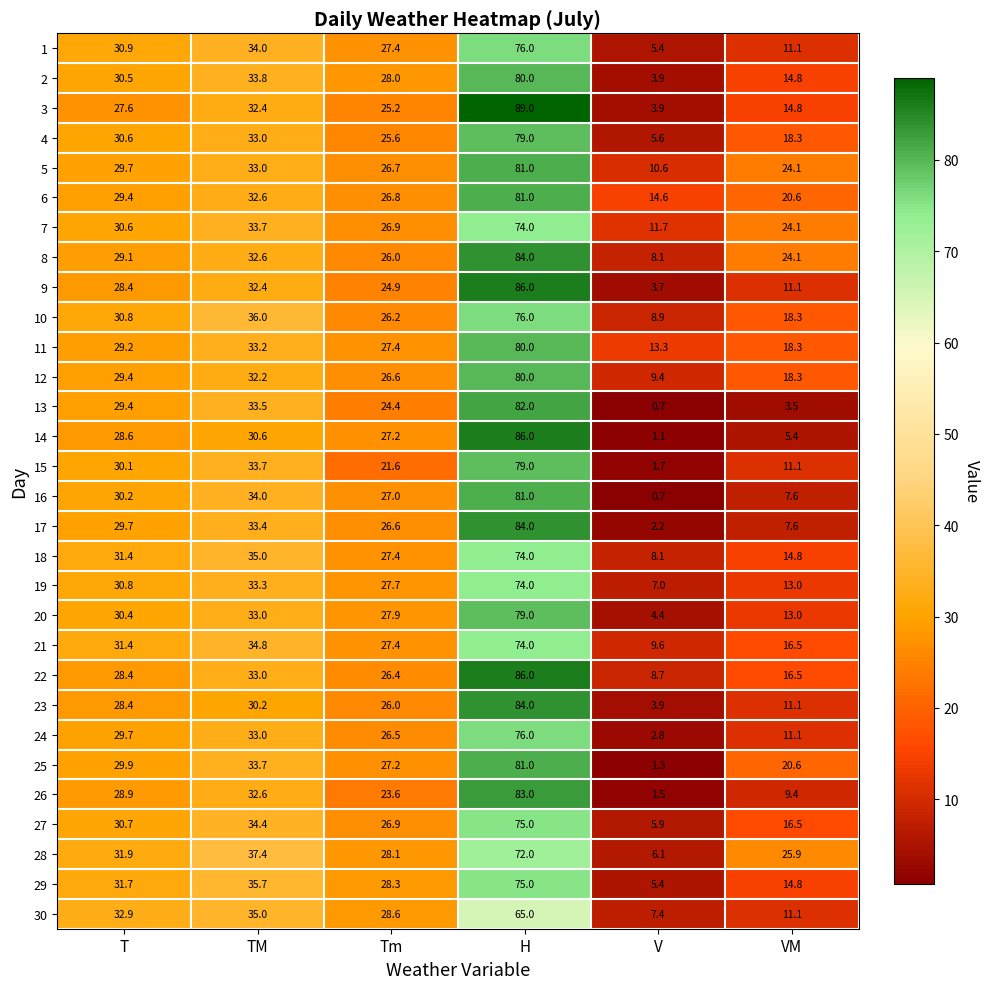

Is the value of 22 at Tm greater than the value of 7 at Tm?

No